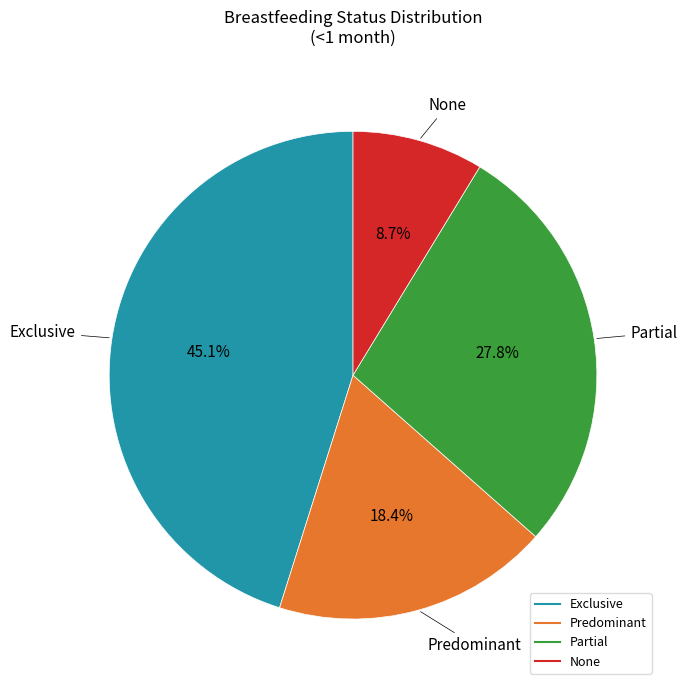

How many slices are in this pie chart?

4